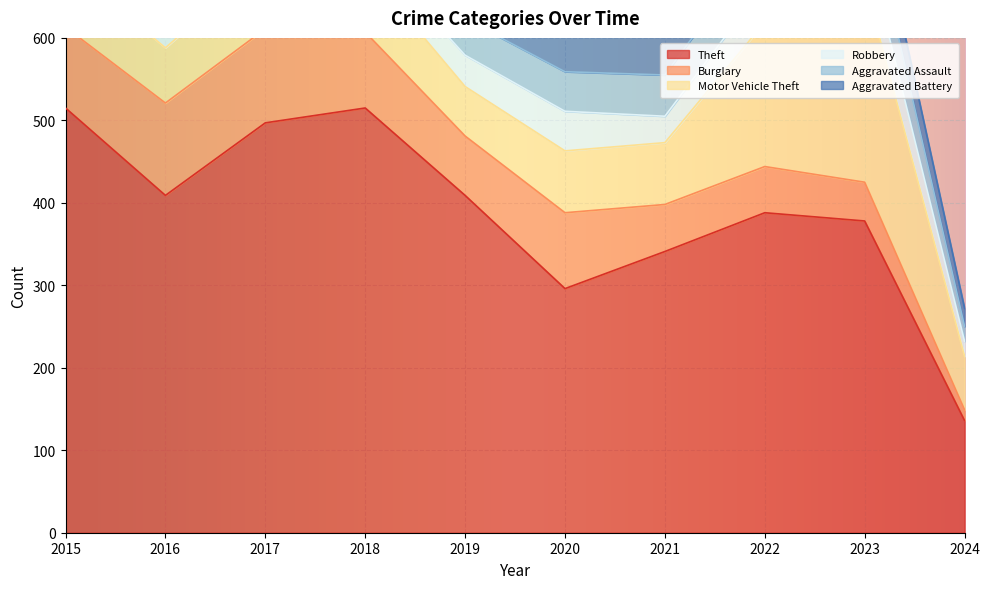

At which label is Burglary closest to 63?

2021